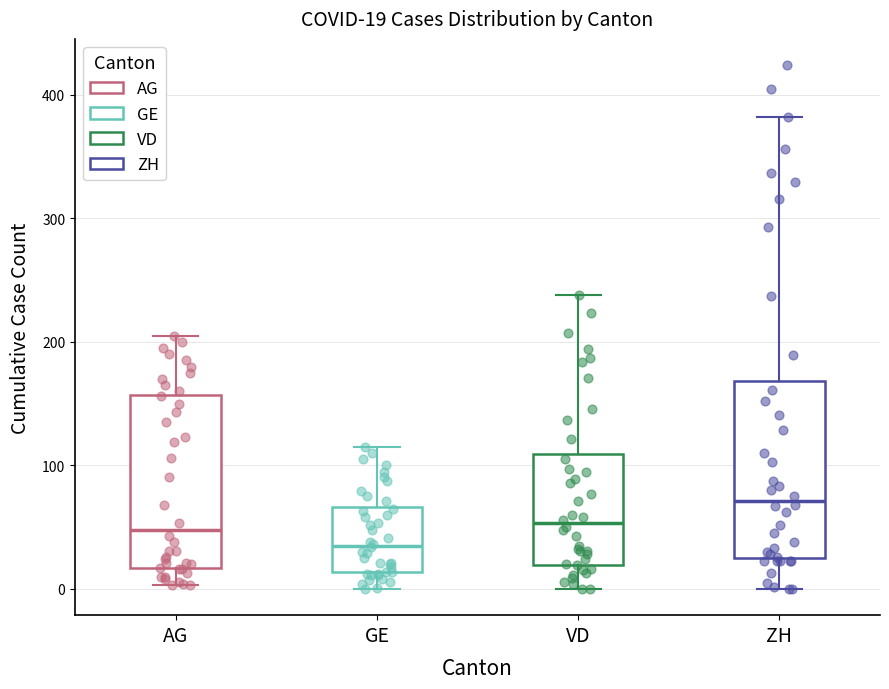

Which box has the lowest median line?

GE